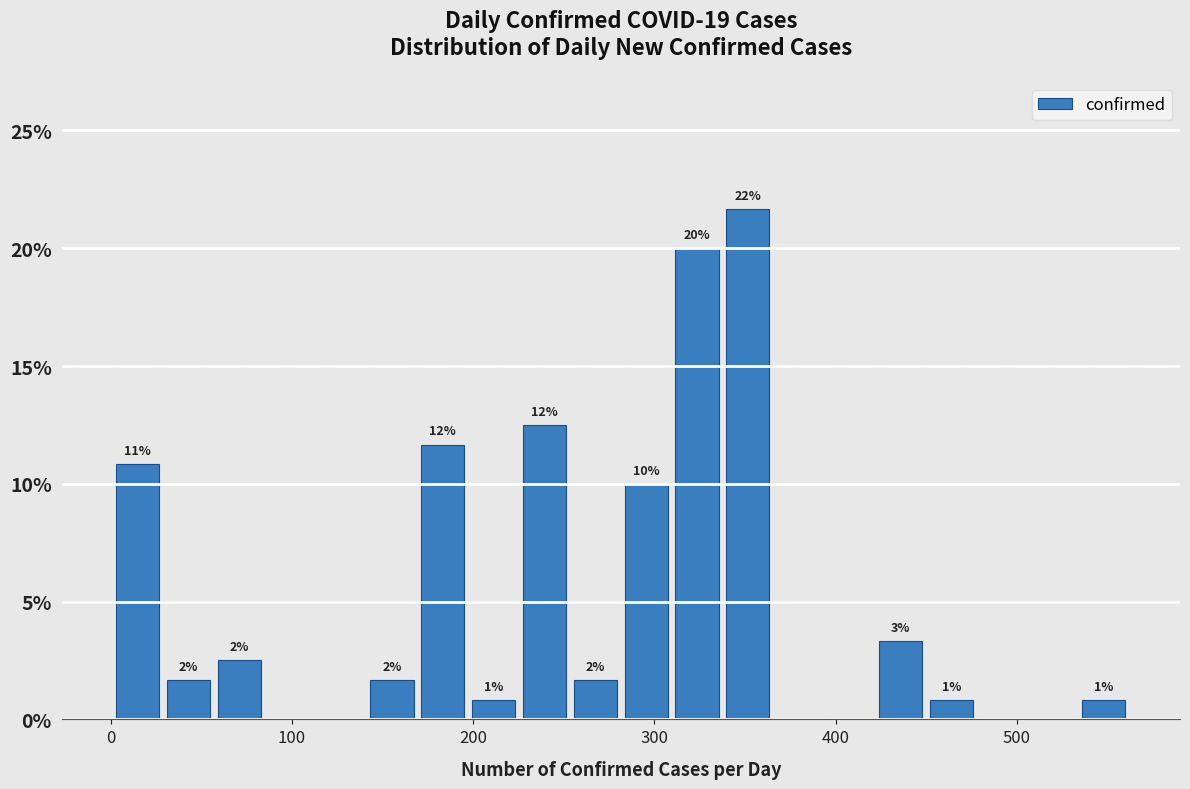

Read against the x-axis, roughly where is the centre of the tallest bar?

350